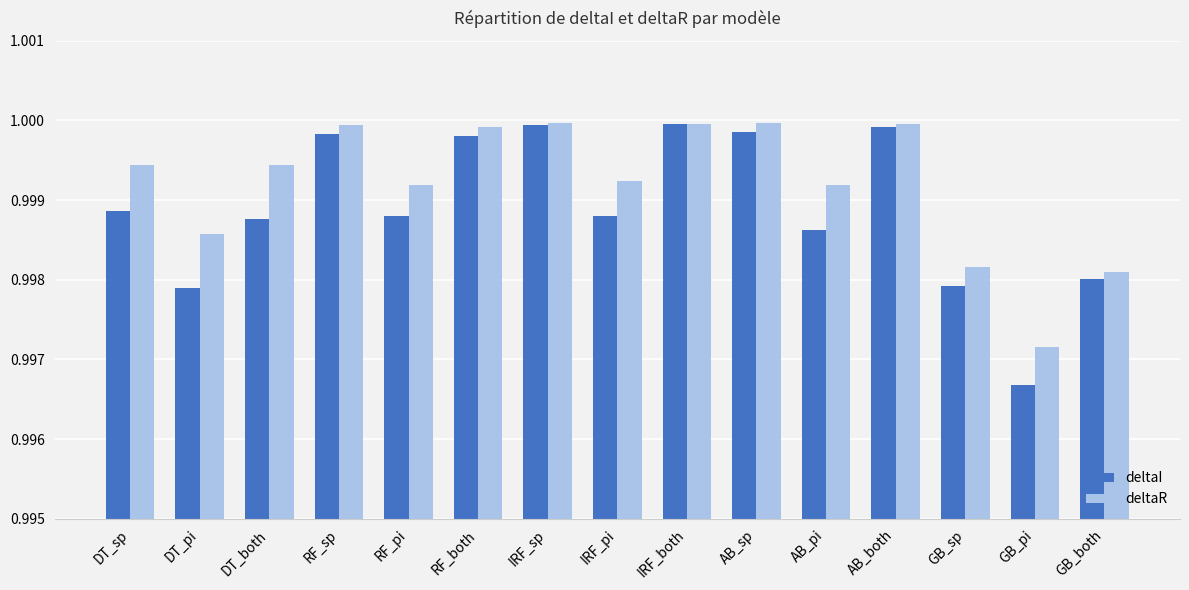

At which label is deltaI closest to 0?

GB_pi